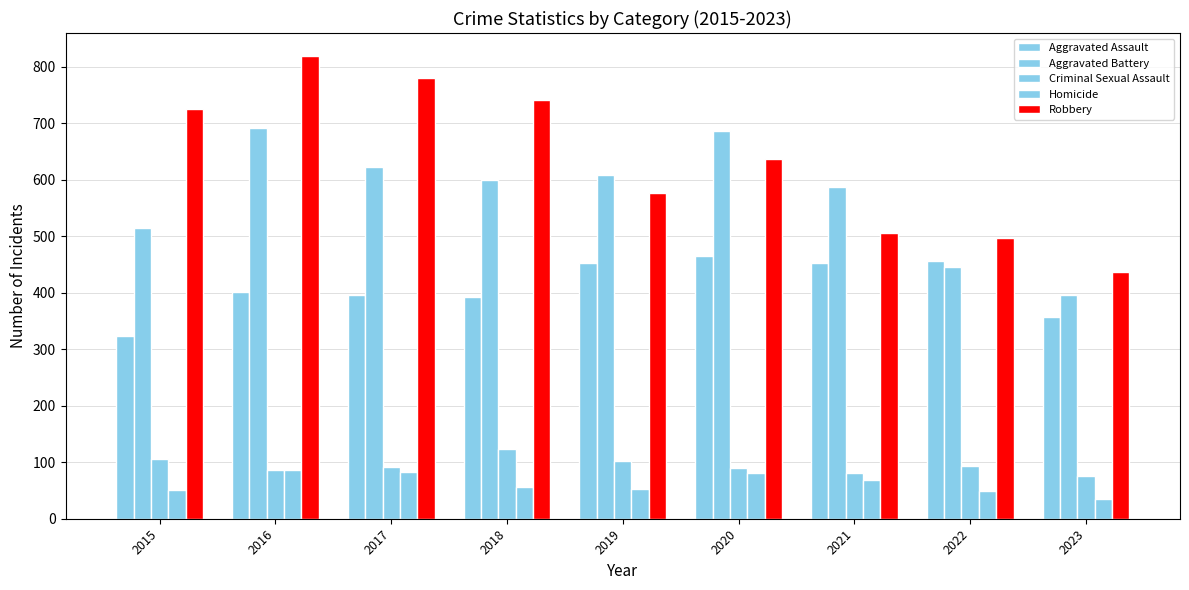

Count the number of categories in the chart.

9